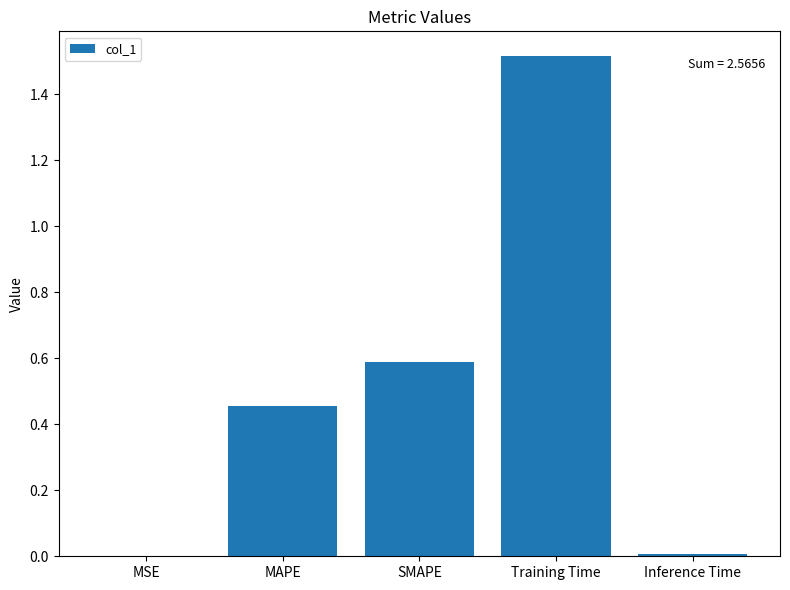

What is the sum of all values?

2.6